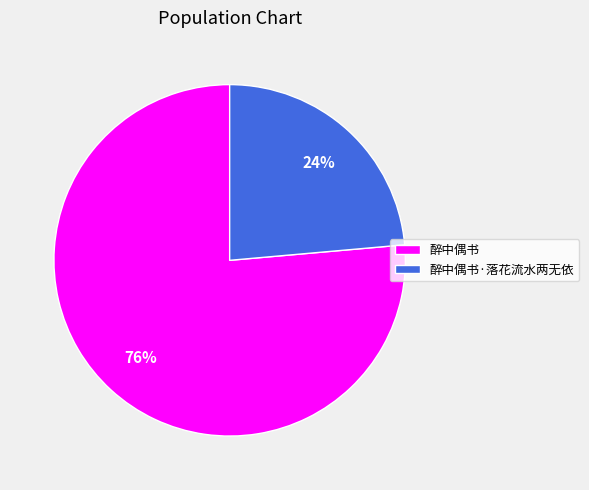

To the nearest percent, what is the combined percentage of 醉中偶书·落花流水两无依 and 醉中偶书?

100%